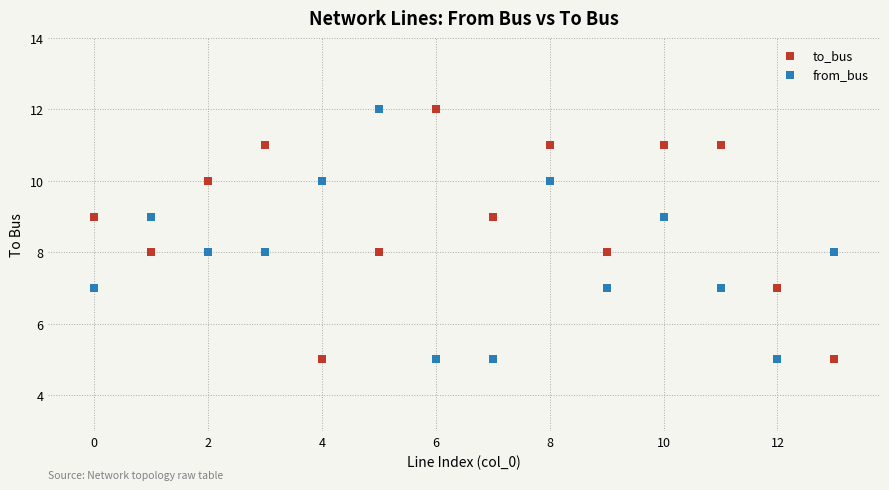

Across all data points, what is the range of Y values (max minus min)?

7